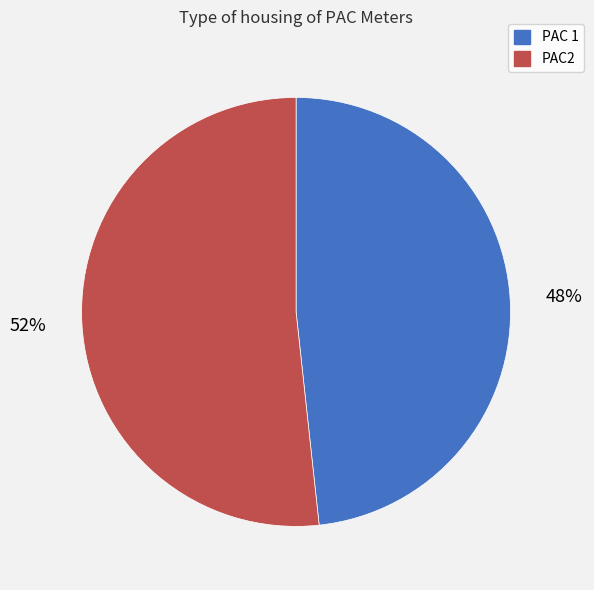

Which slice is the smallest?

PAC 1